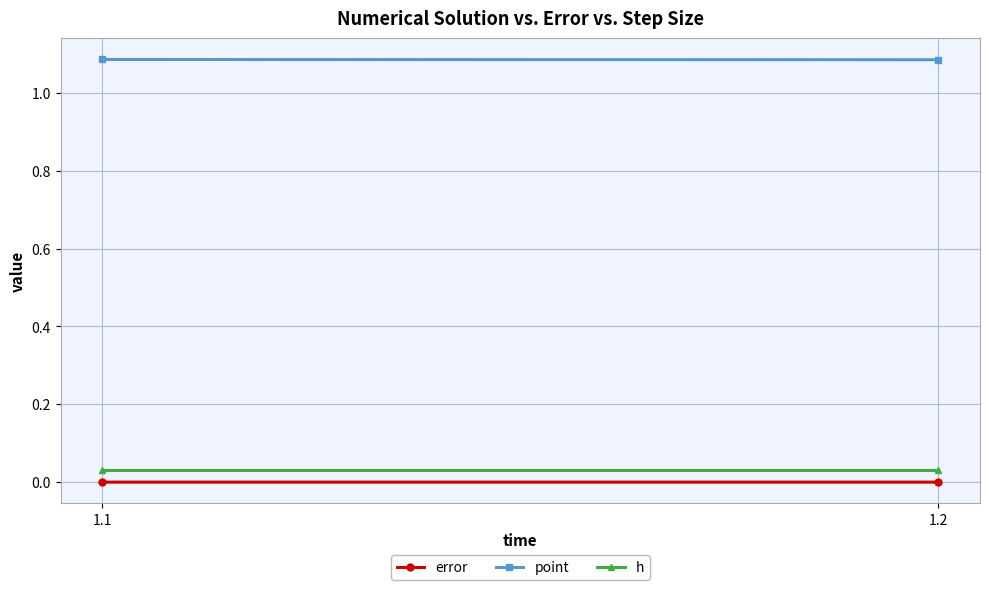

What is the approximate value of point at 1.2?

1.1